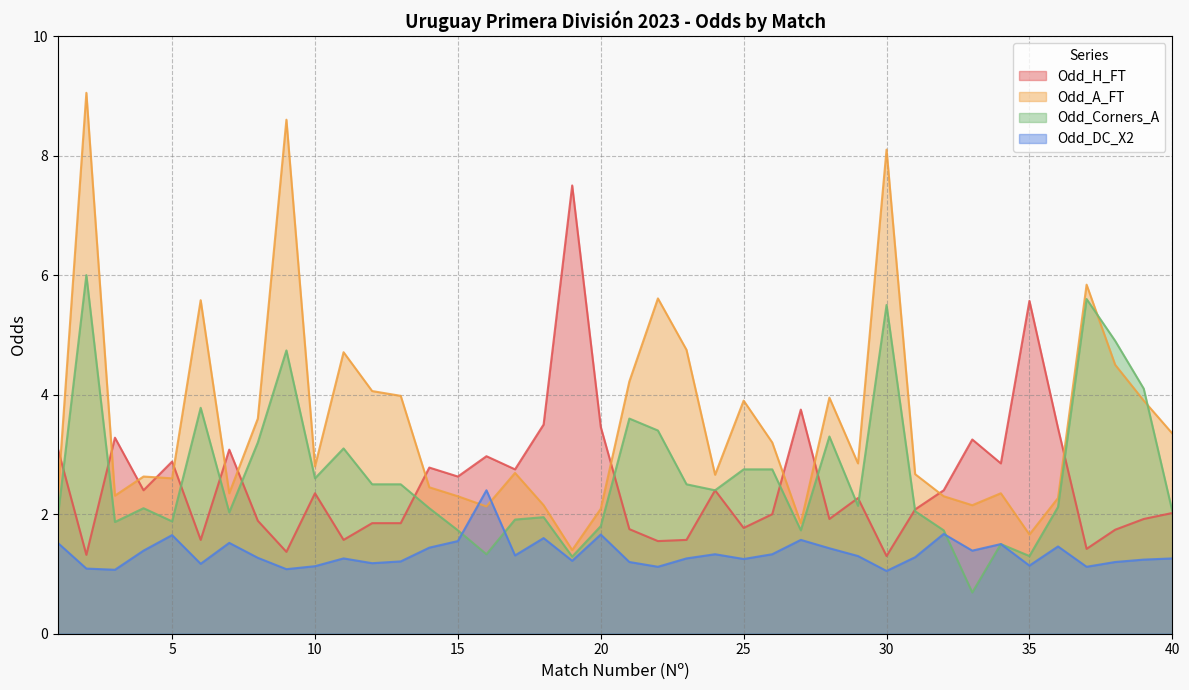

At which label is Odd_DC_X2 closest to 1?

30